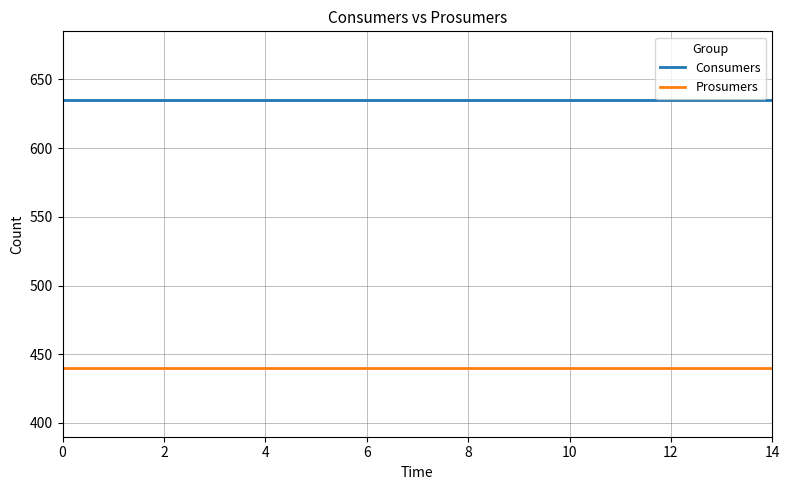

True or false: Prosumers and Consumers intersect in this chart.

False